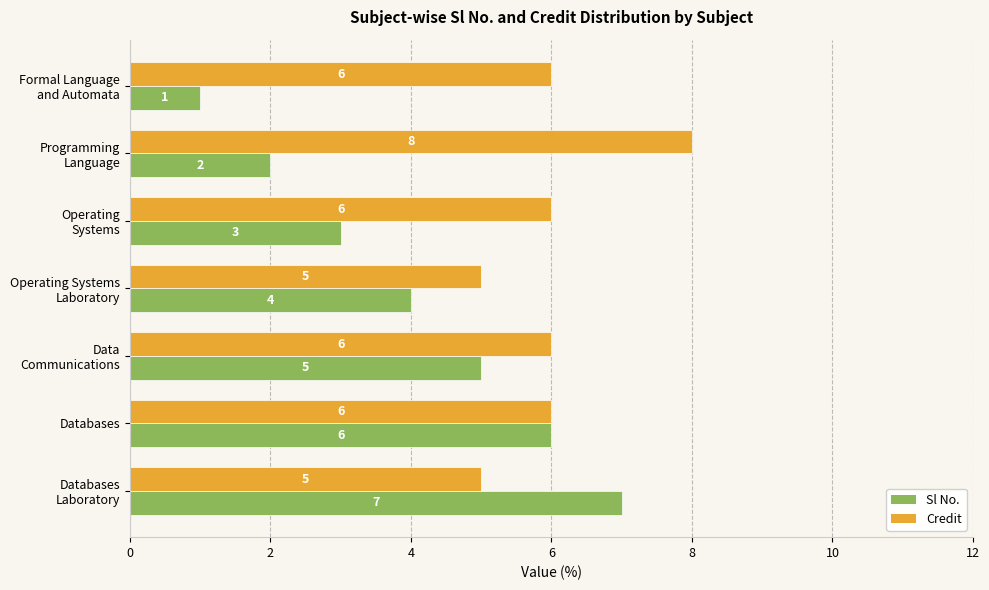

What is the average value of the Sl No. series?

4